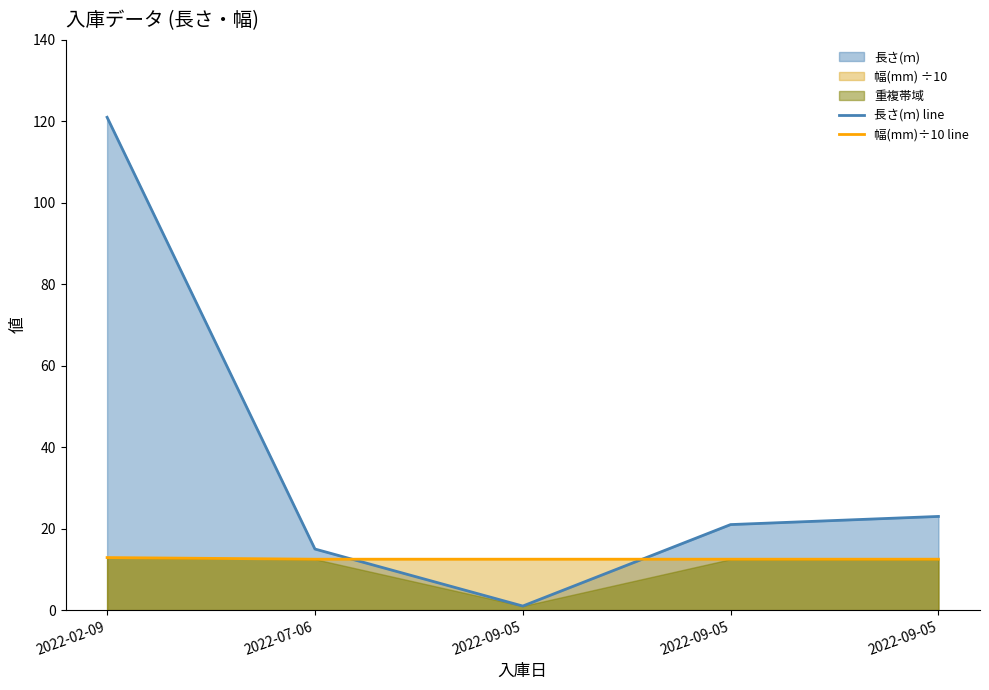

True or false: 幅(mm)÷10 line has a value of 12.5 at 2022-09-05.

True